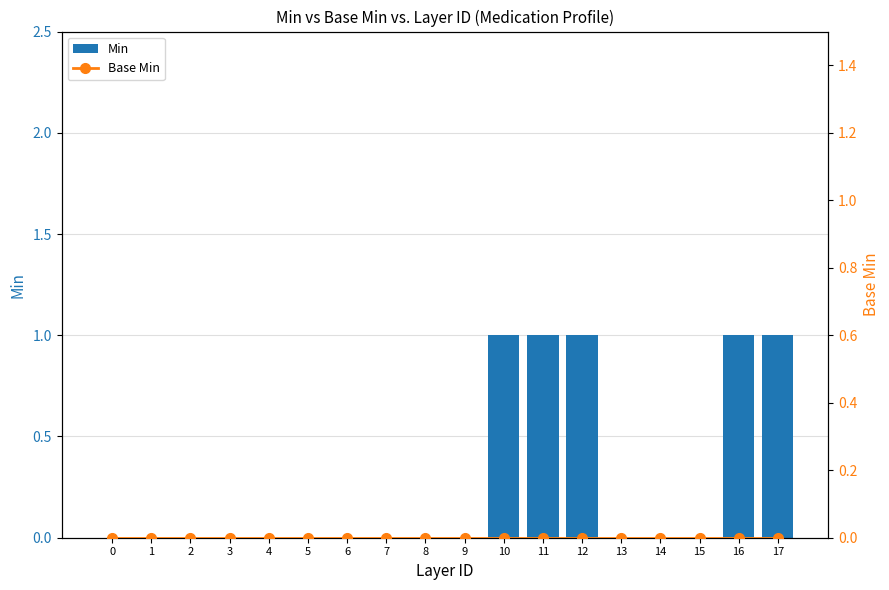

Does the chart contain any negative values?

No